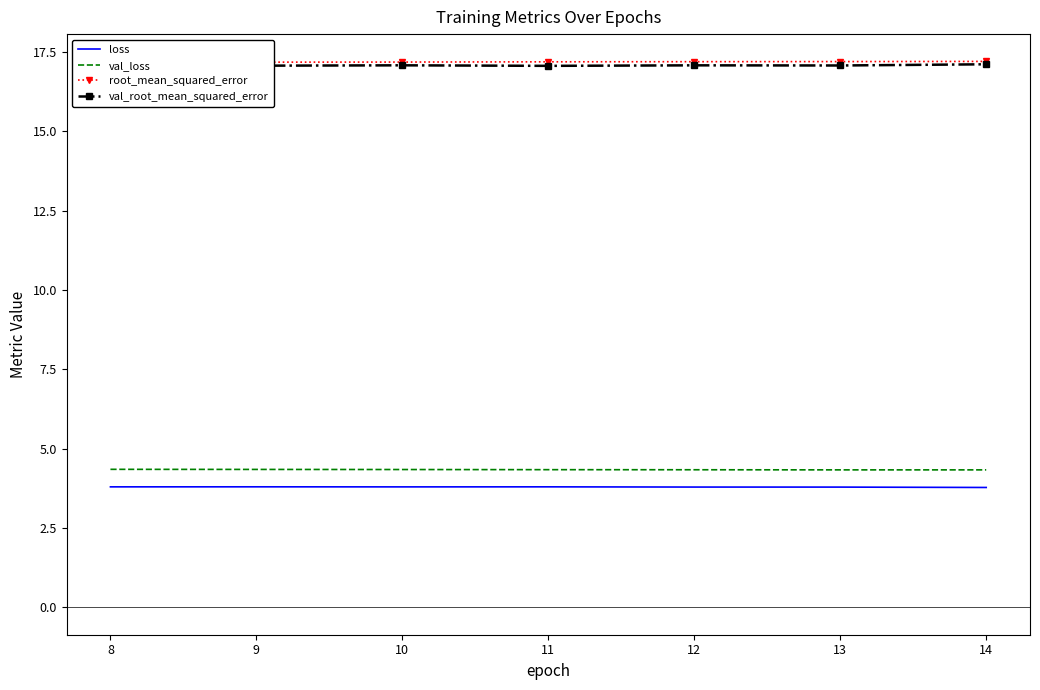

At how many categories does at least one series exceed 8?

7